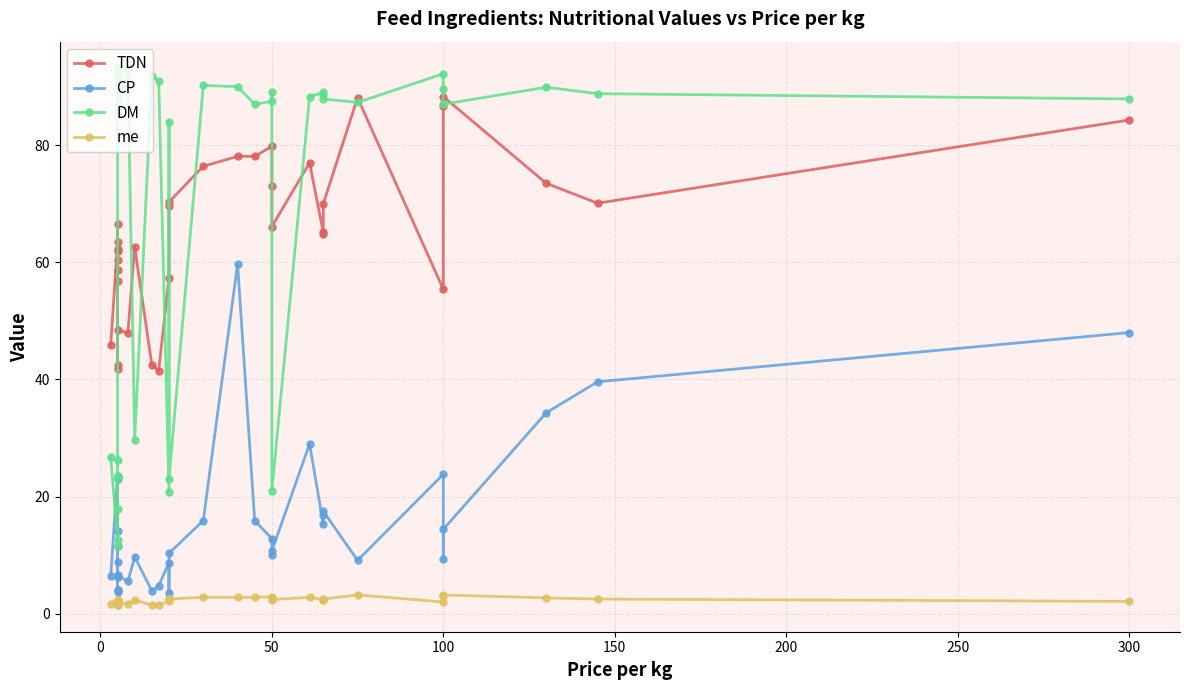

What are all the series names shown in the legend?

TDN, CP, DM, me